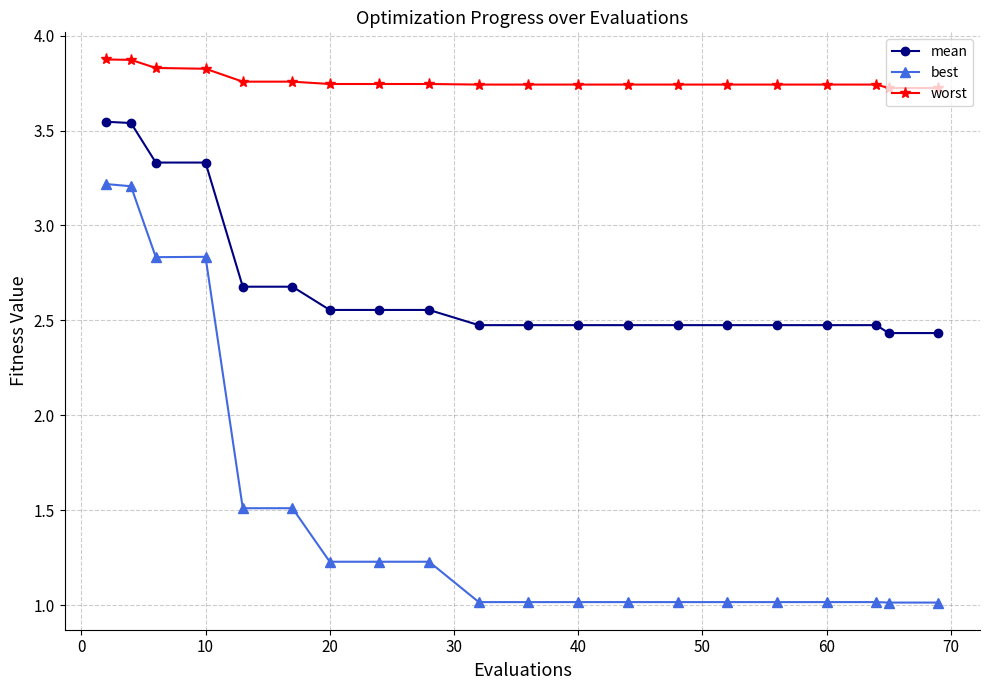

Which series has the largest range (max minus min)?

best